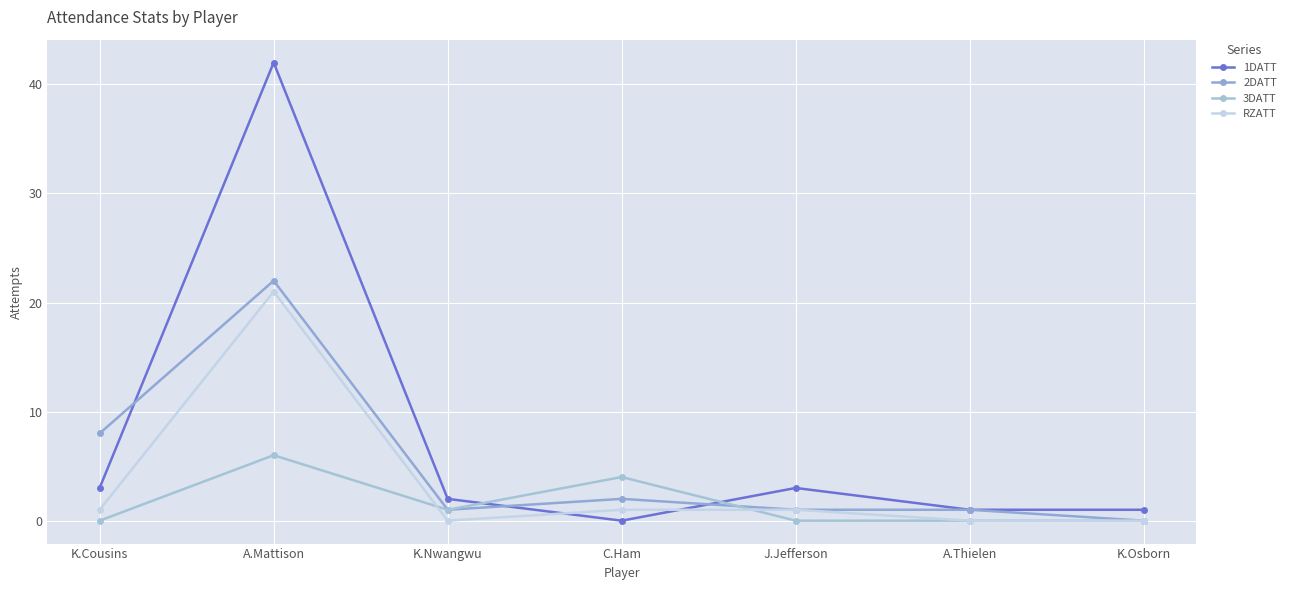

Reading left to right, extract all data points from this chart.

1DATT: K.Cousins=3	A.Mattison=42	K.Nwangwu=2	C.Ham=0	J.Jefferson=3	A.Thielen=1	K.Osborn=1
2DATT: K.Cousins=8	A.Mattison=22	K.Nwangwu=1	C.Ham=2	J.Jefferson=1	A.Thielen=1	K.Osborn=0
3DATT: K.Cousins=0	A.Mattison=6	K.Nwangwu=1	C.Ham=4	J.Jefferson=0	A.Thielen=0	K.Osborn=0
RZATT: K.Cousins=1	A.Mattison=21	K.Nwangwu=0	C.Ham=1	J.Jefferson=1	A.Thielen=0	K.Osborn=0